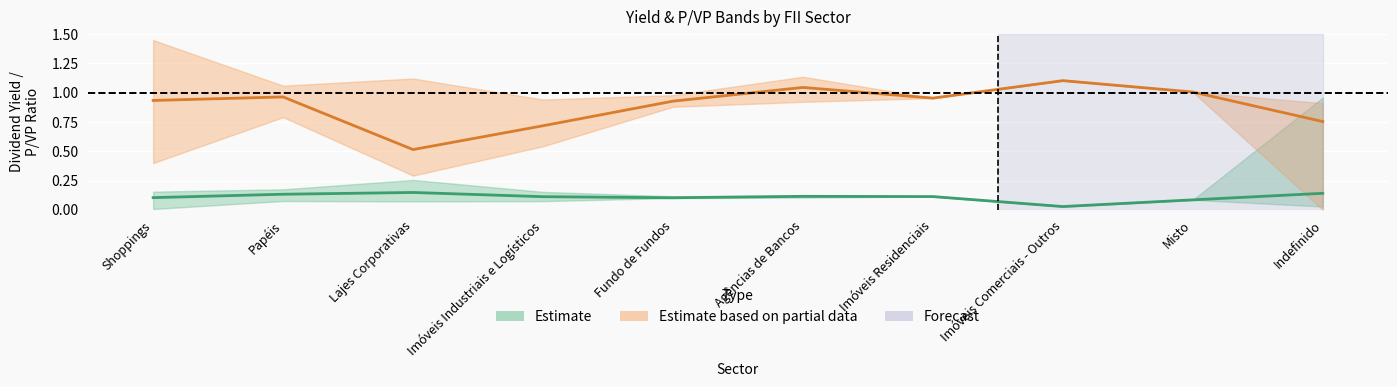

What is the spread (max minus min) of values at Lajes Corporativas?

1.0